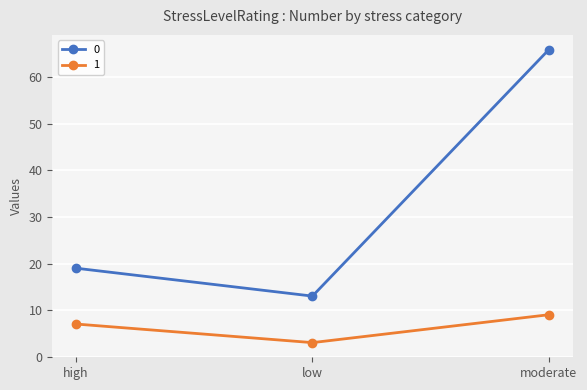

How many data points in 0 are less than 19?

1